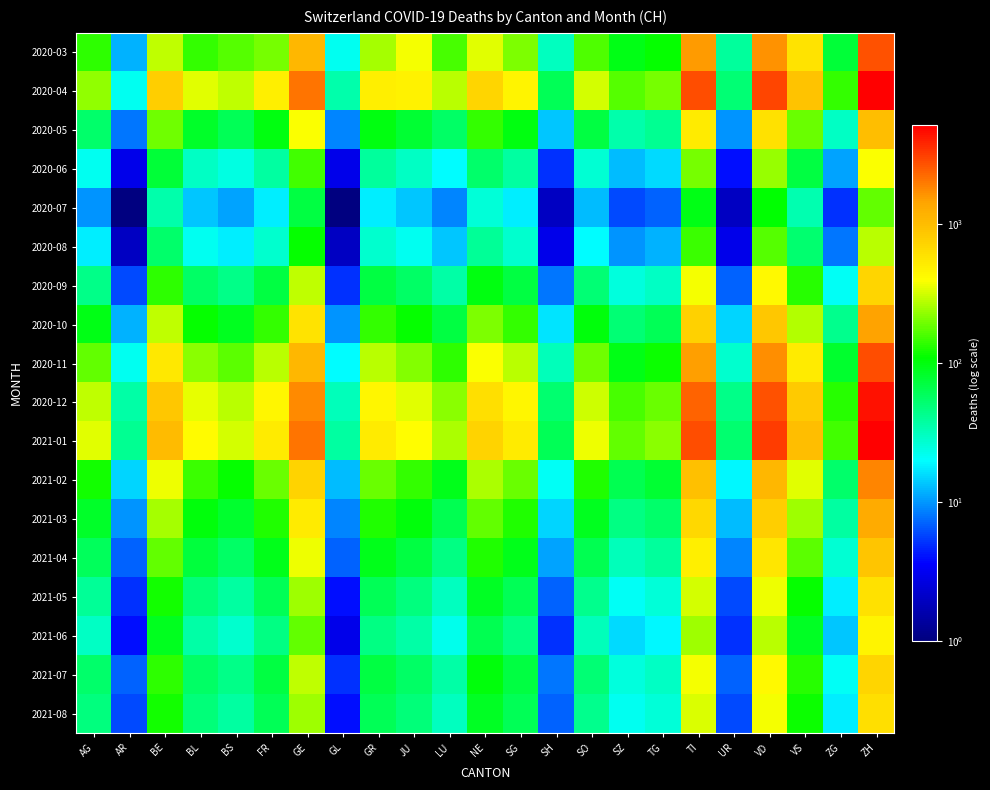

Which label corresponds to the smallest value in the chart?

AR